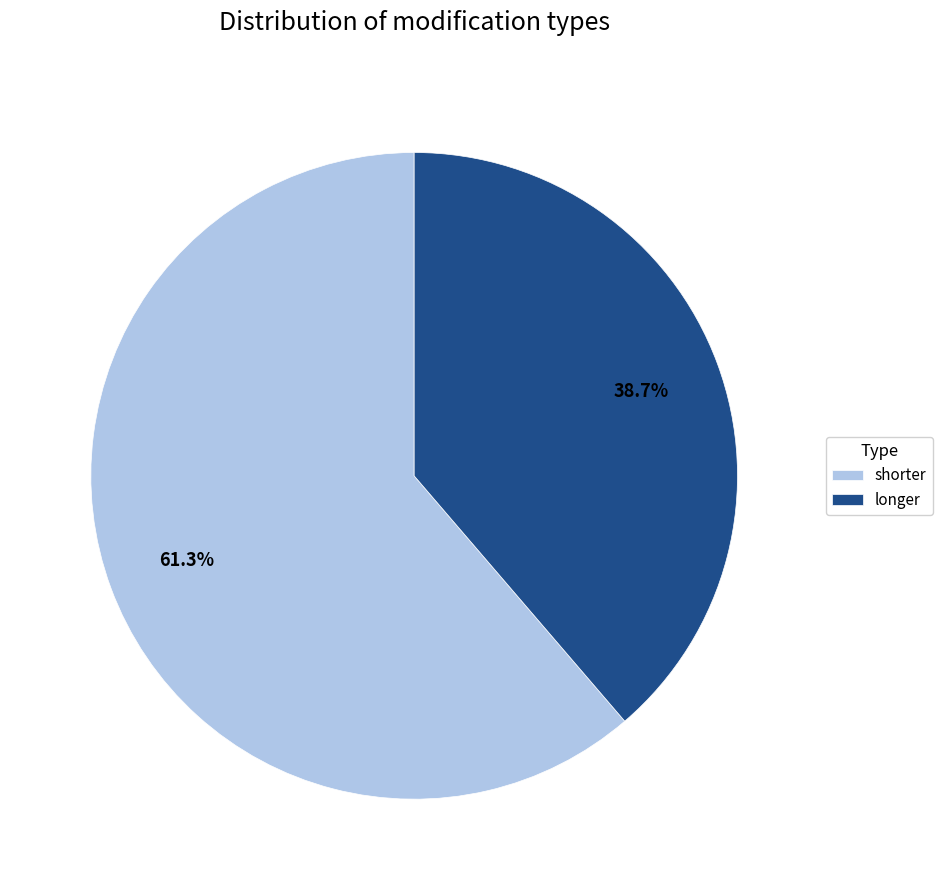

What percentage is the shorter slice, to the nearest percent?

61%